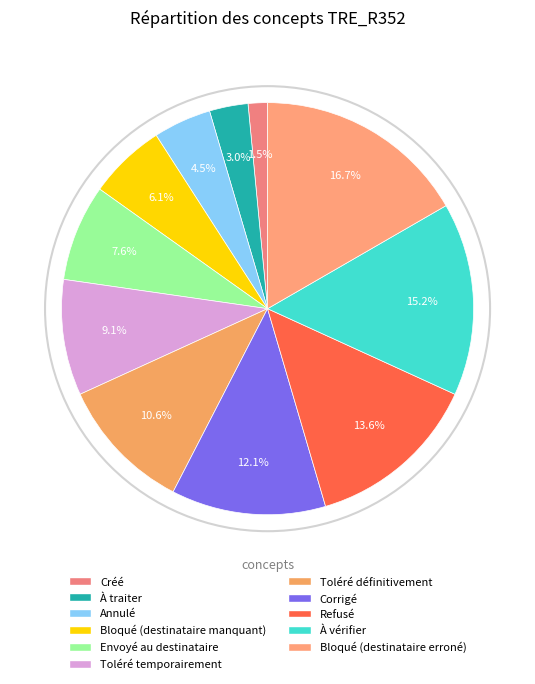

What is the smallest slice in the pie chart?

Créé